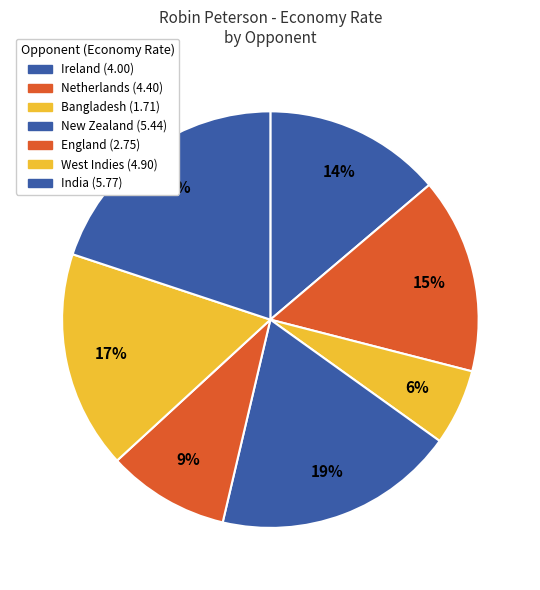

What is the change in value from Bangladesh to India?

+4.1